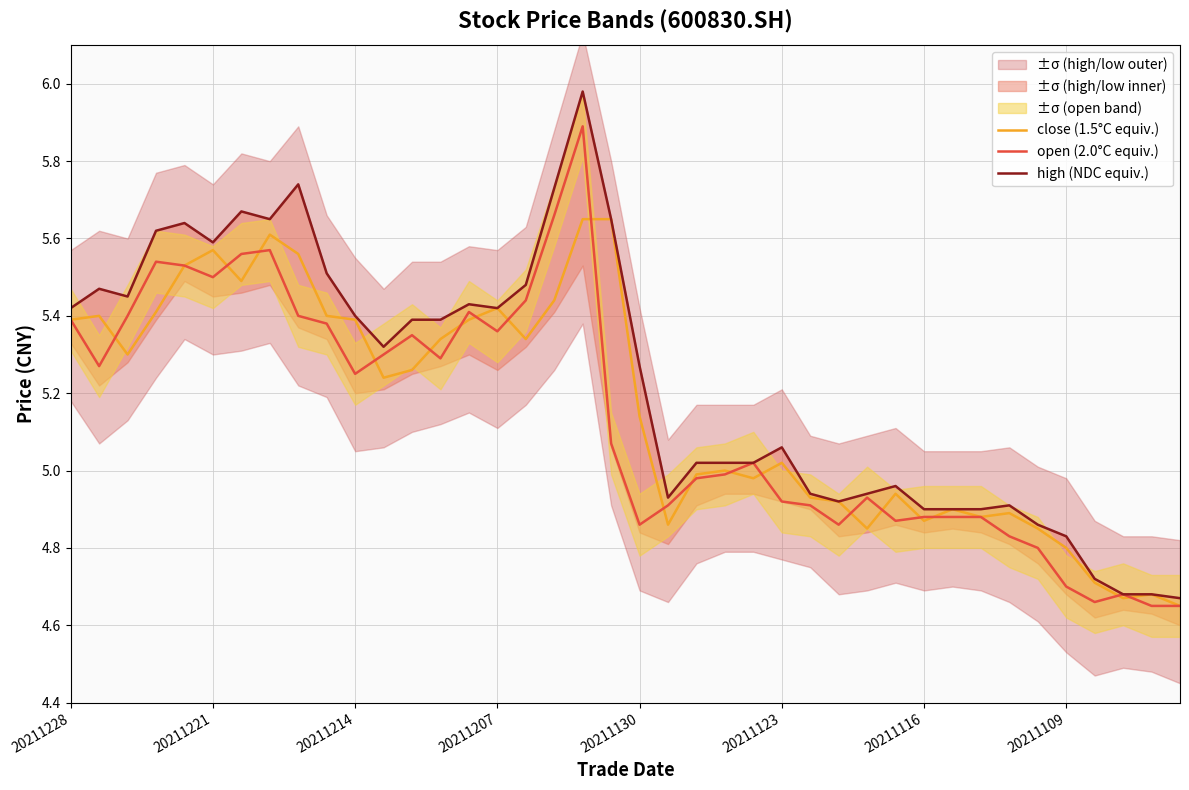

True or false: open (2.0°C equiv.) has more than 1 points higher than both neighbors.

True